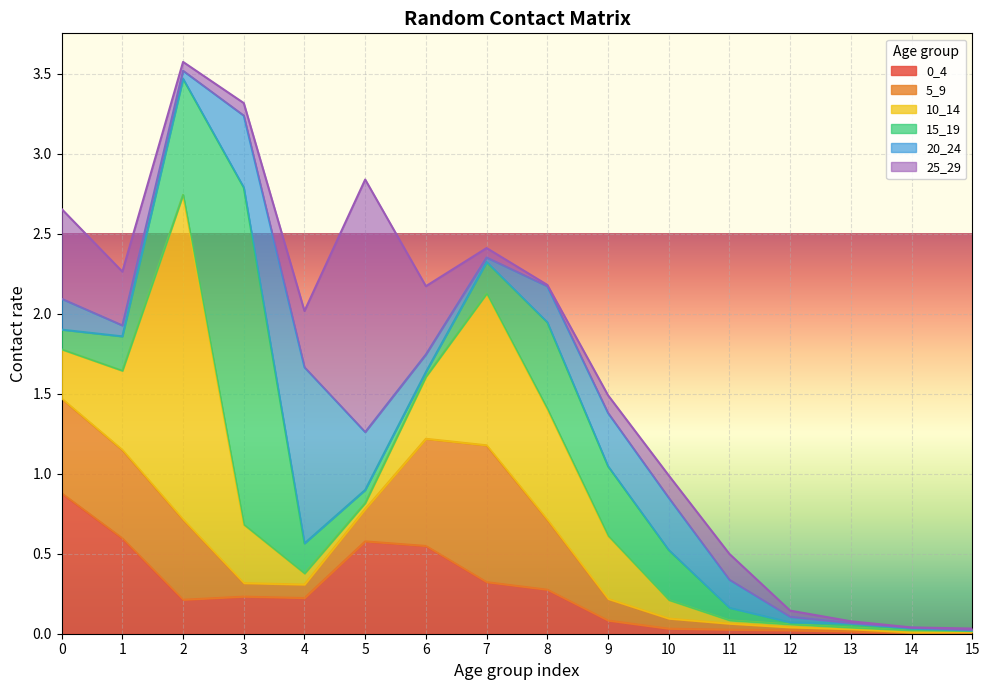

Where do 20_24 and 25_29 first cross each other?

2 and 3